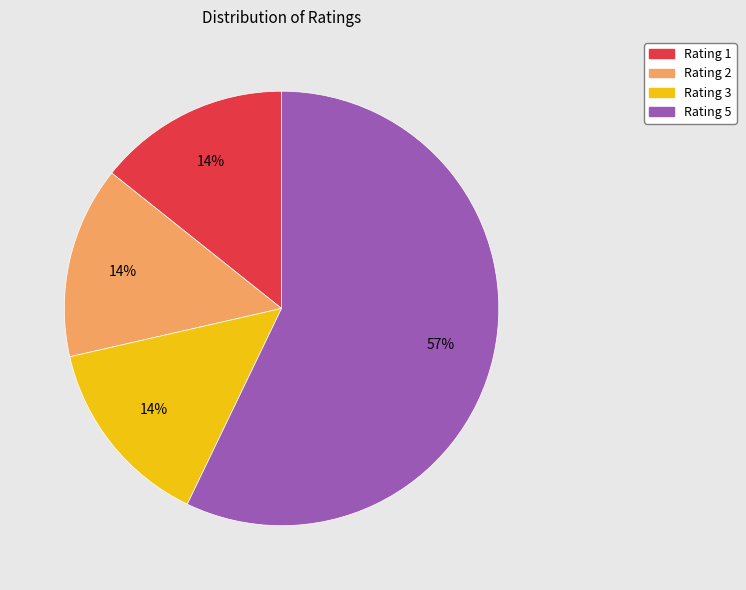

True or false: Rating 3 accounts for 14% of the total.

True